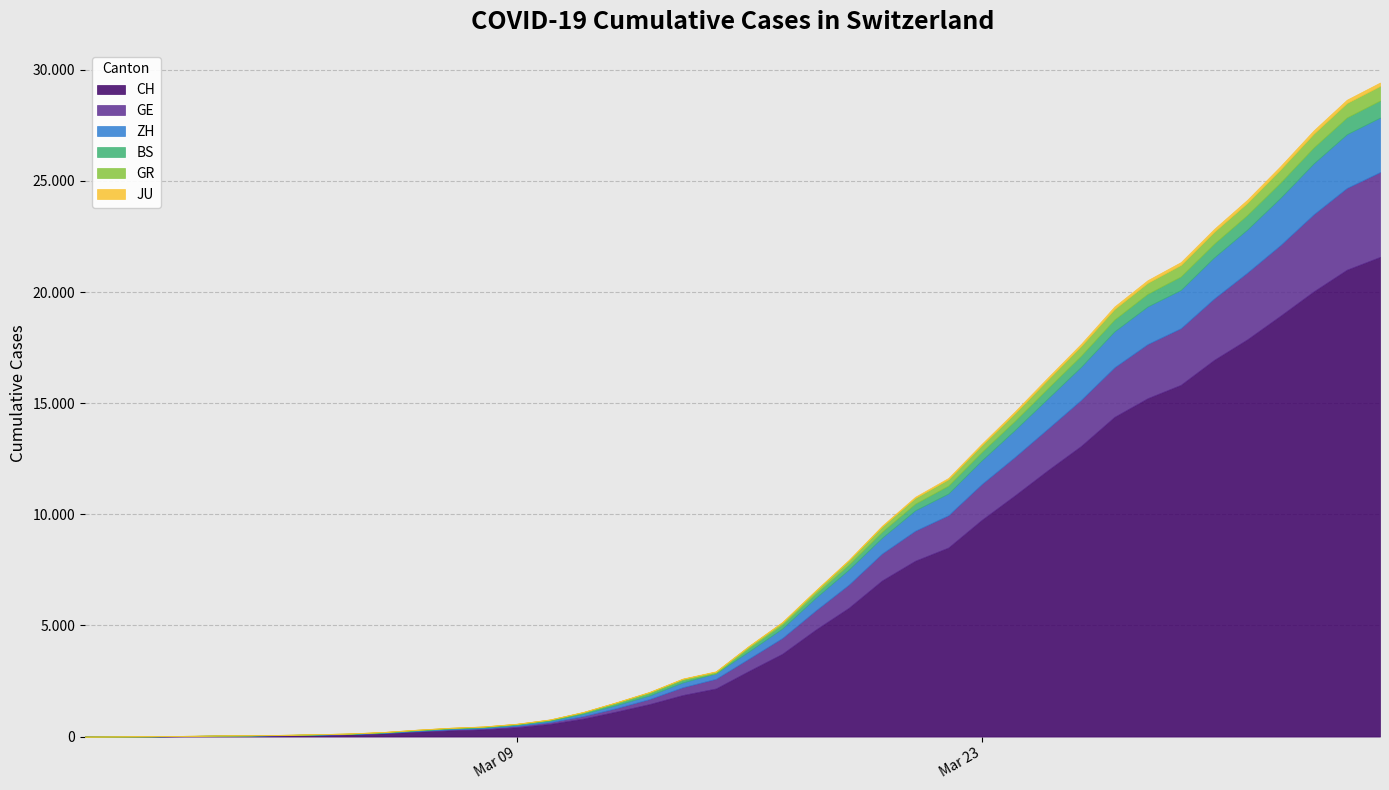

True or false: JU and ZH intersect in this chart.

False